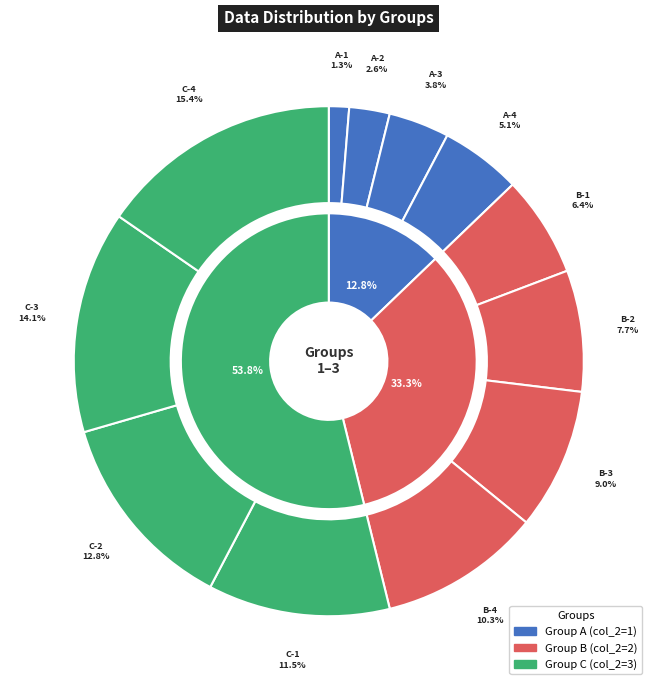

Which has a higher value, B-1 or C-4?

C-4